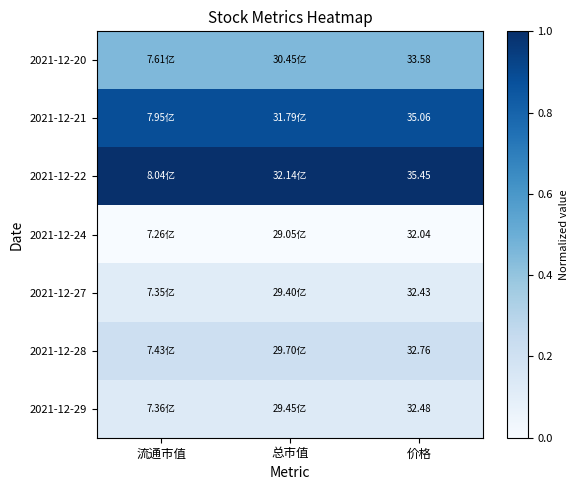

What value does the 2021-12-28 series have at 总市值?

0.2